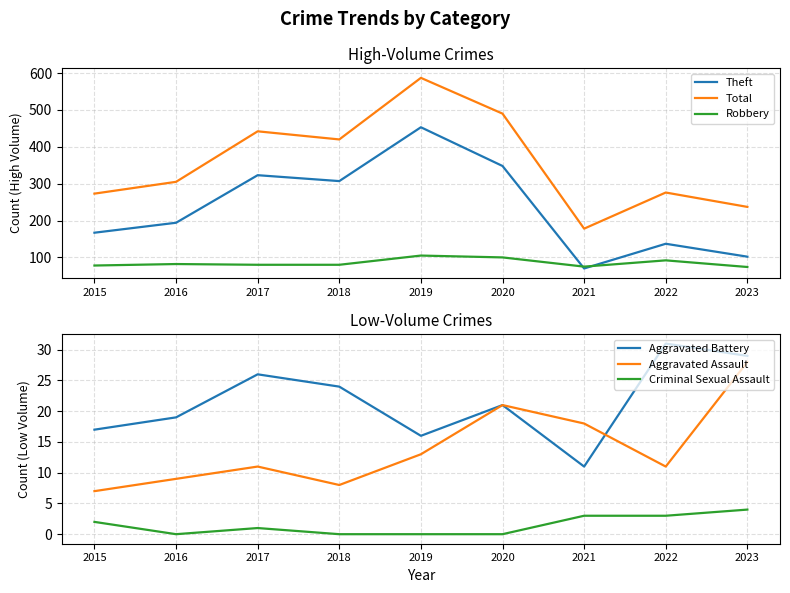

In Criminal Sexual Assault, how many points are higher than both neighbors (excluding endpoints)?

1